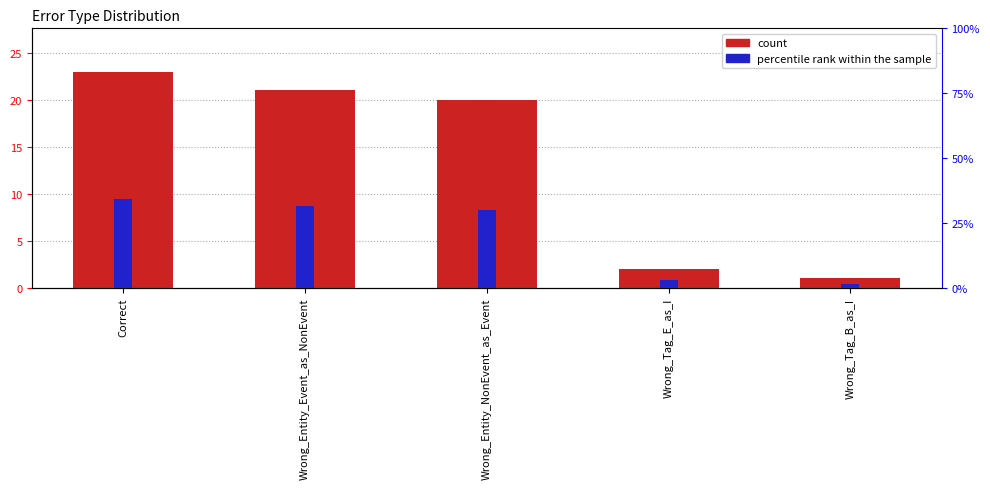

What is the difference between the percentile rank within the sample values at Wrong_Tag_E_as_I and Wrong_Entity_Event_as_NonEvent?

28.4